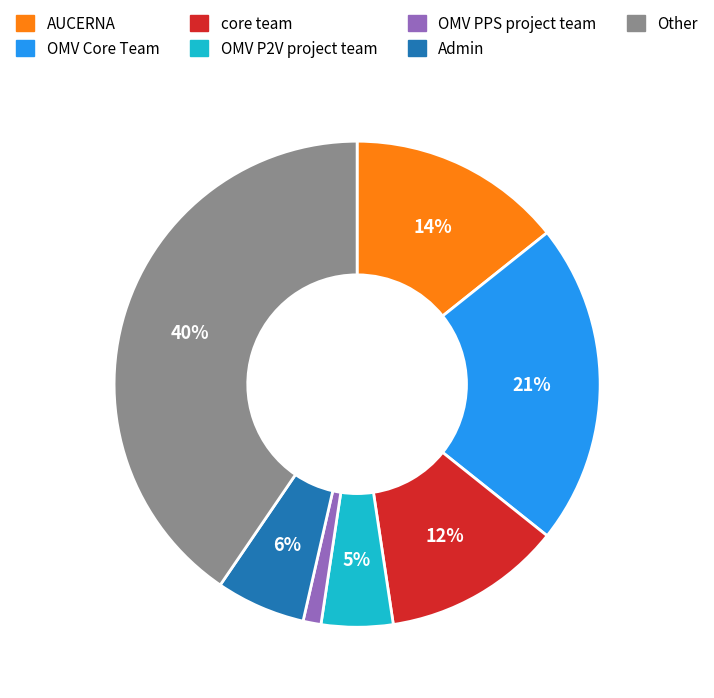

How many segments does this pie chart have?

7